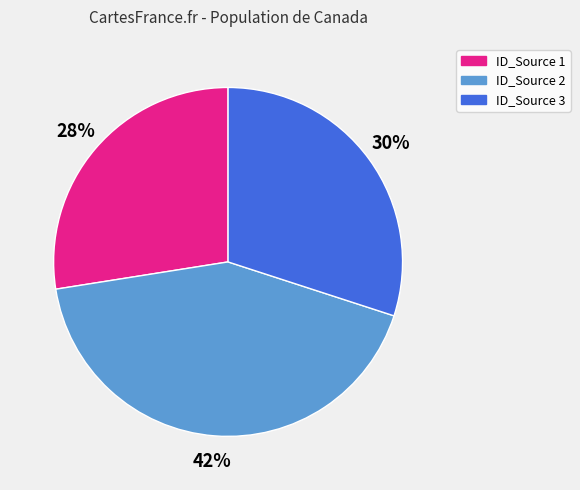

What percentage is the ID_Source 1 slice, to the nearest percent?

27%